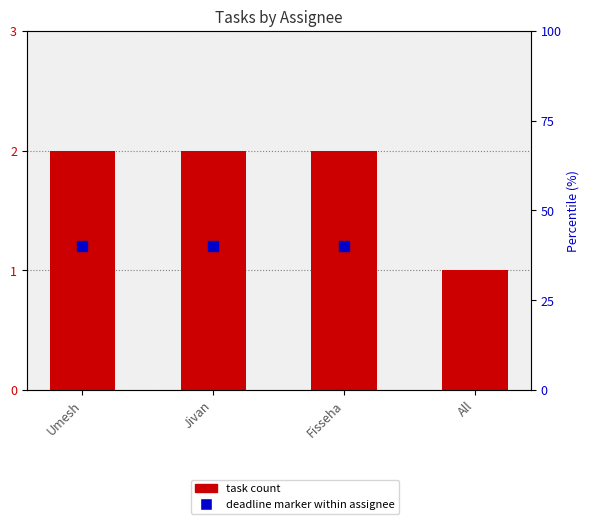

What is the smallest value displayed?

1